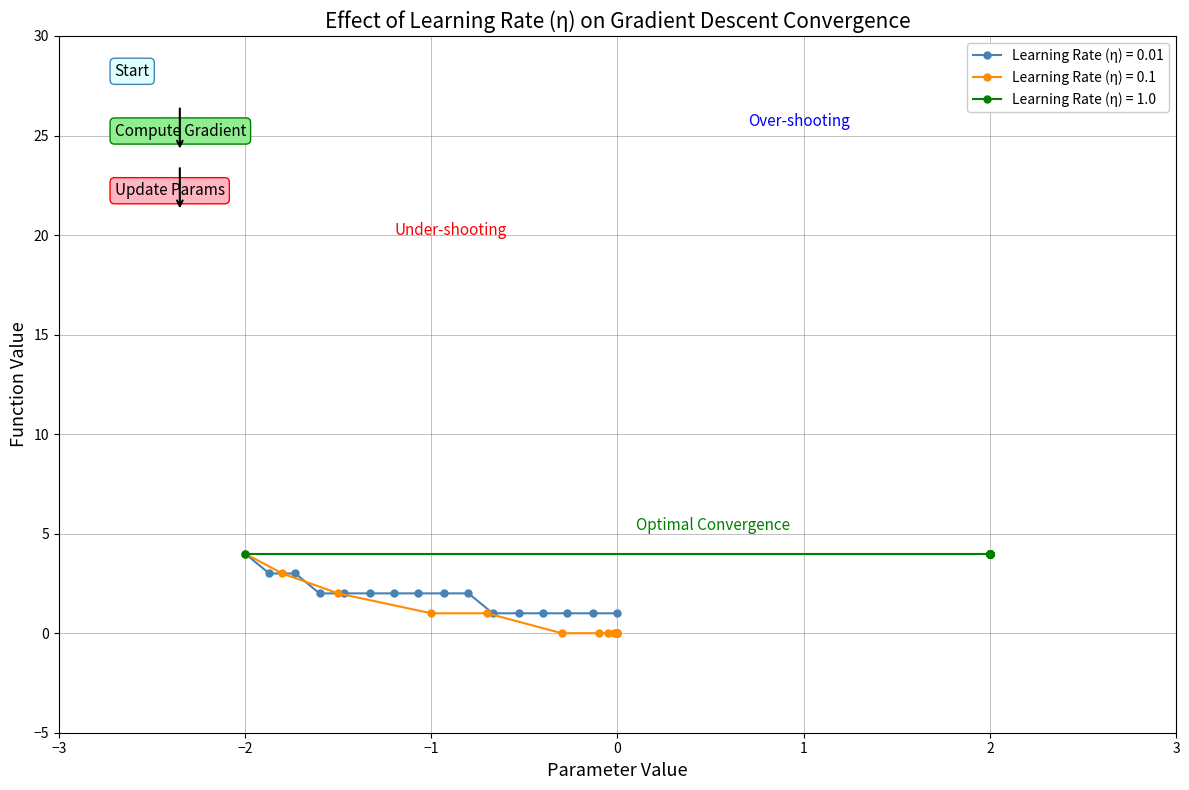

Is it true that Learning Rate (η) = 0.01 equals 6 at −2?

False